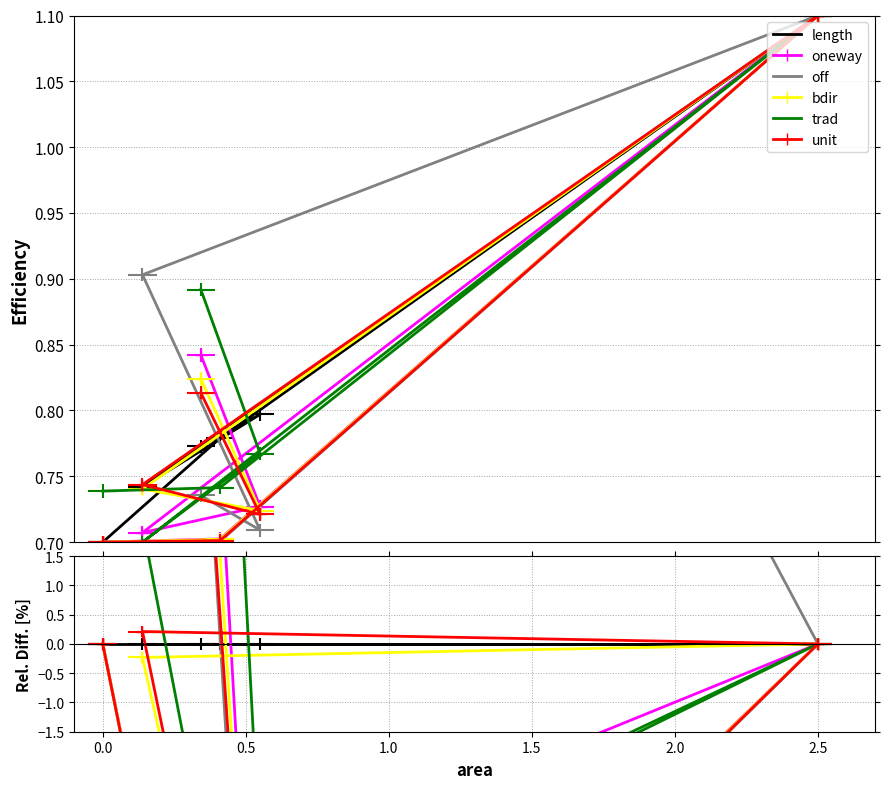

Which series has the largest total across all categories?

trad